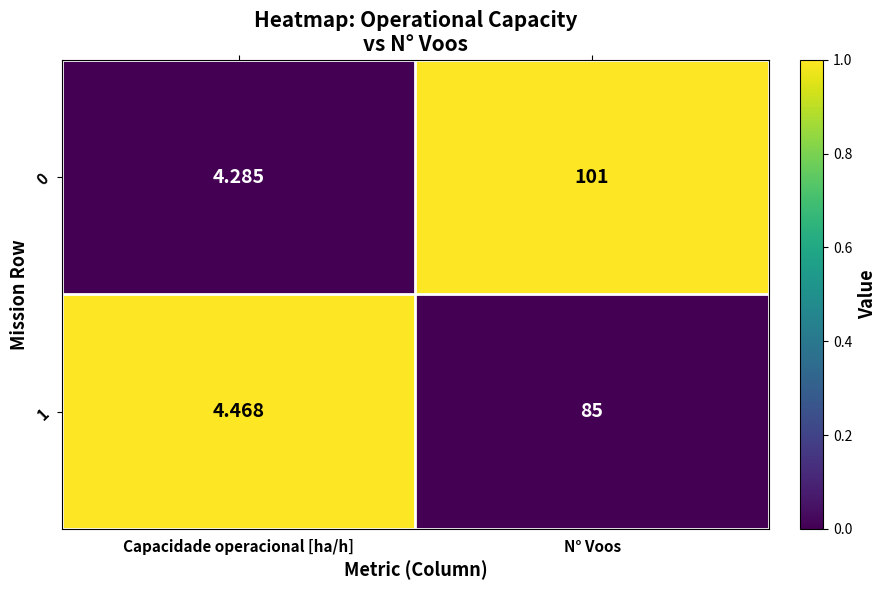

At which category is the sum across all series the highest?

N° Voos